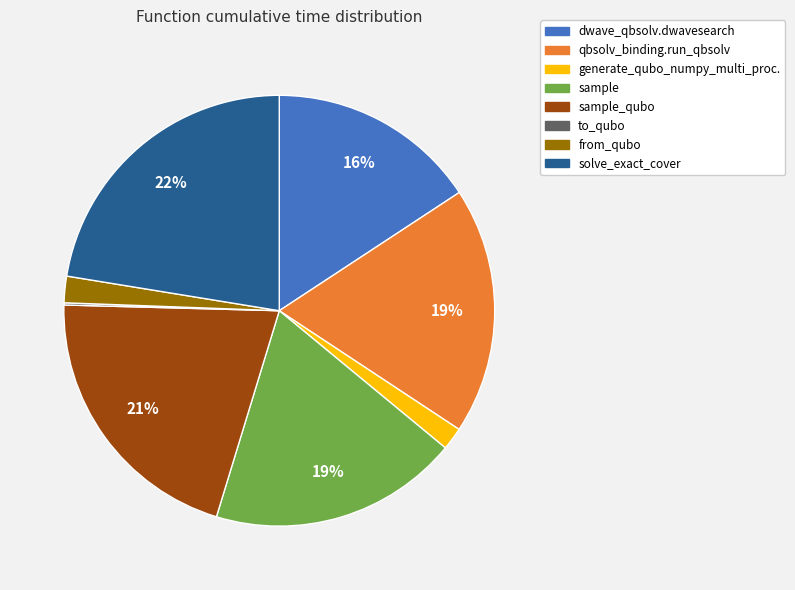

Is there any slice that represents more than half of the pie?

No